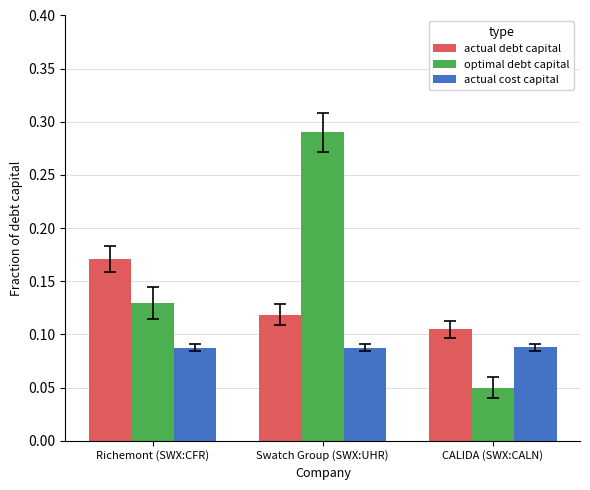

What is the total value across all series at Swatch Group (SWX:UHR)?

0.5